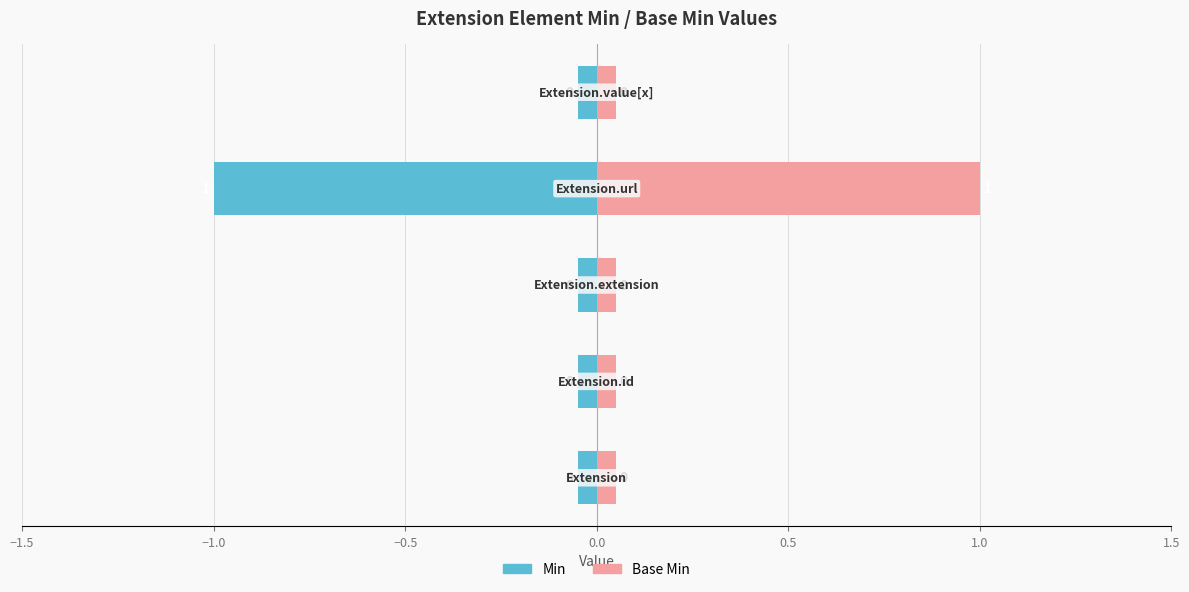

What is the smallest value displayed?

-1.0